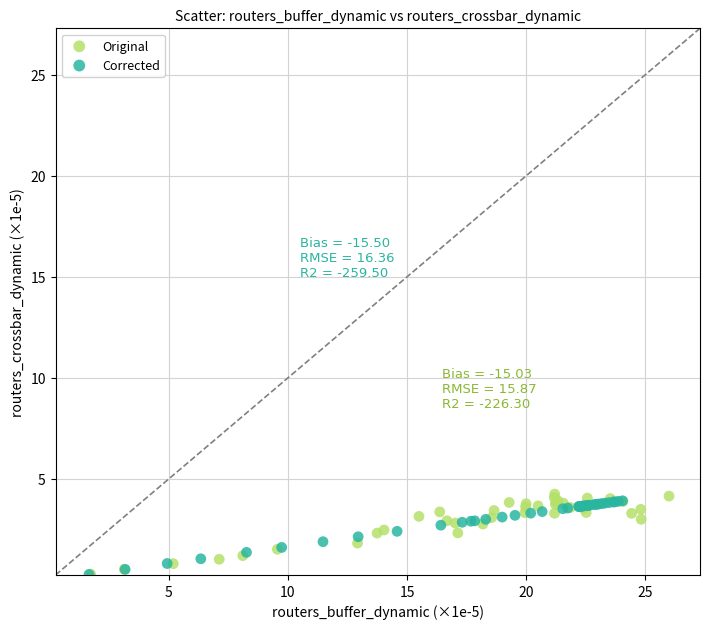

Which series contains the highest Y value?

Original